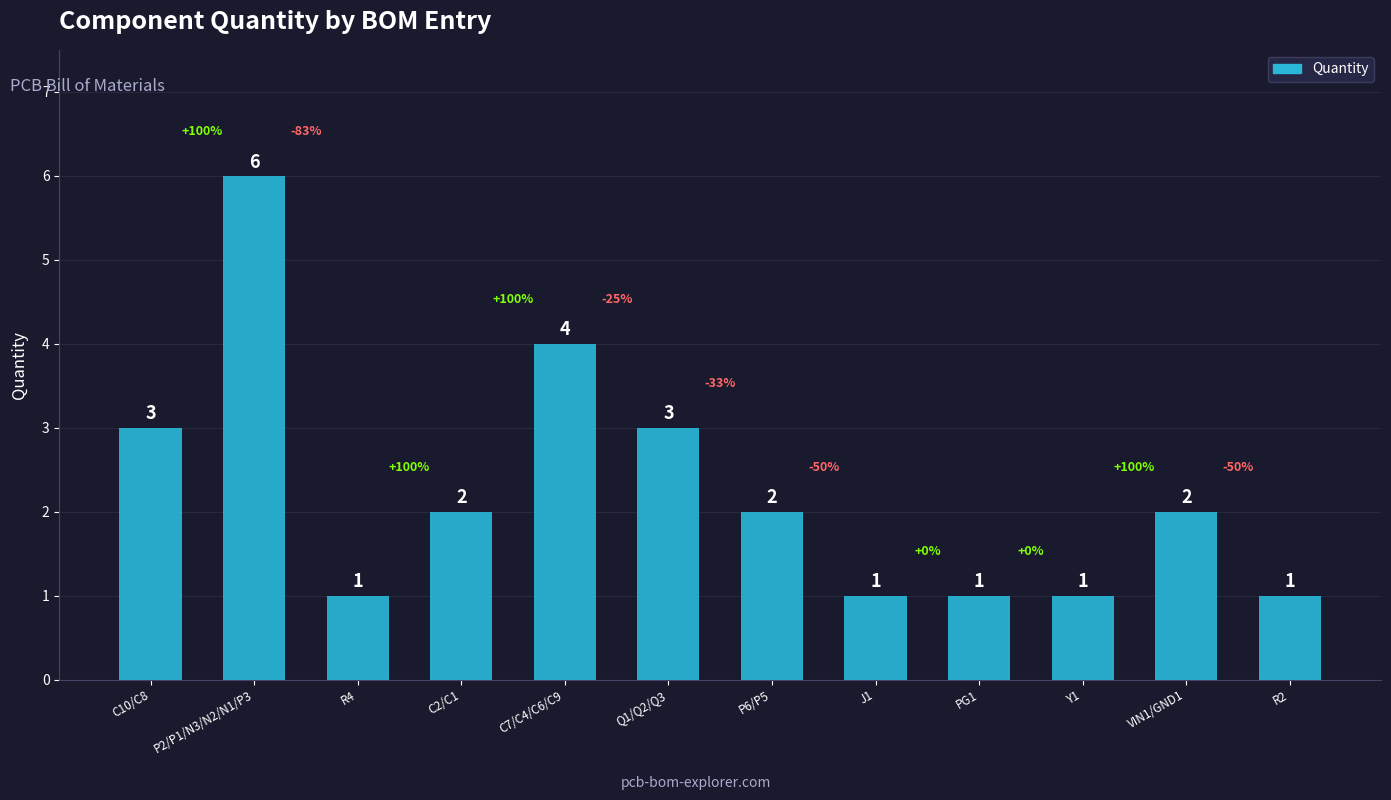

Which label corresponds to the largest value in the chart?

P2/P1/N3/N2/N1/P3